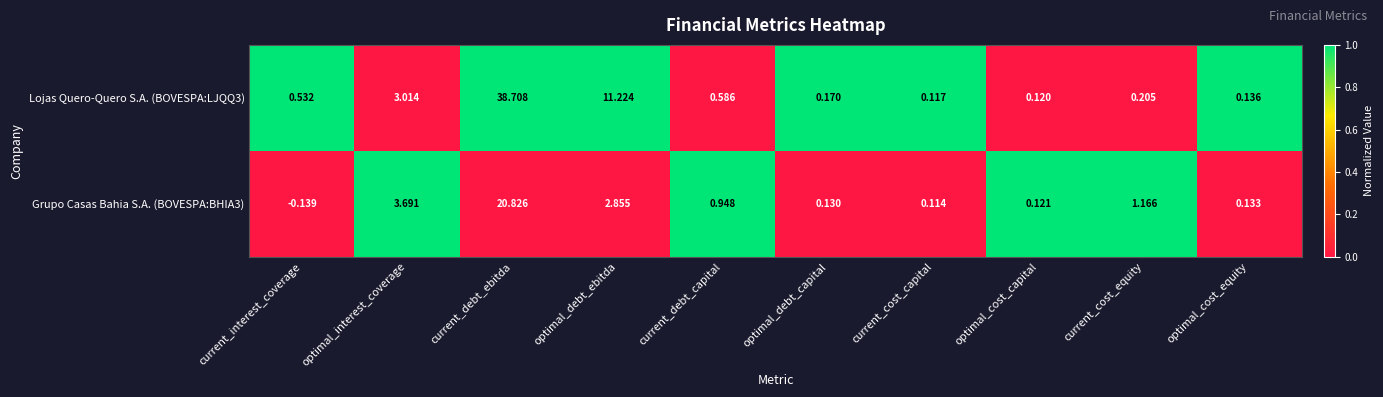

Where does the Grupo Casas Bahia S.A. (BOVESPA:BHIA3) series first go above 0?

optimal_interest_coverage